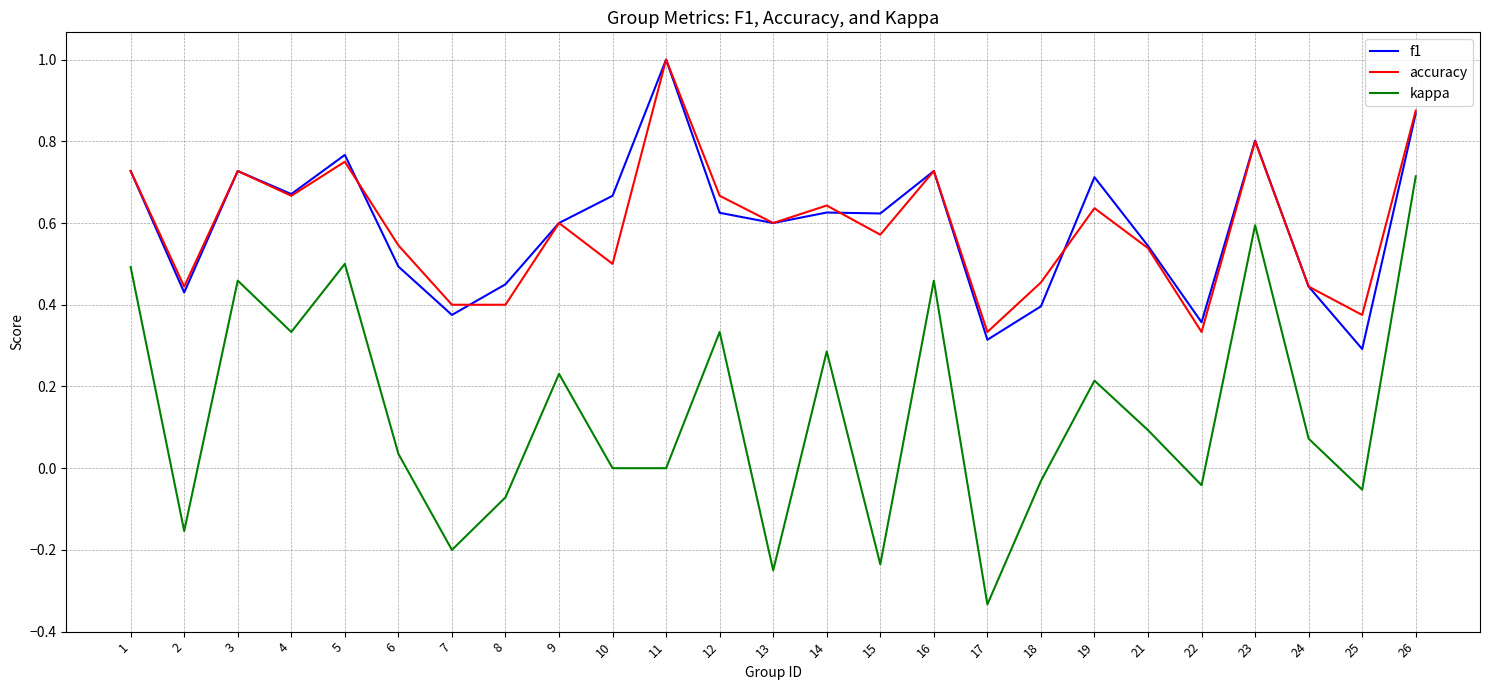

Is the value of f1 at 4 greater than the value of accuracy at 19?

Yes